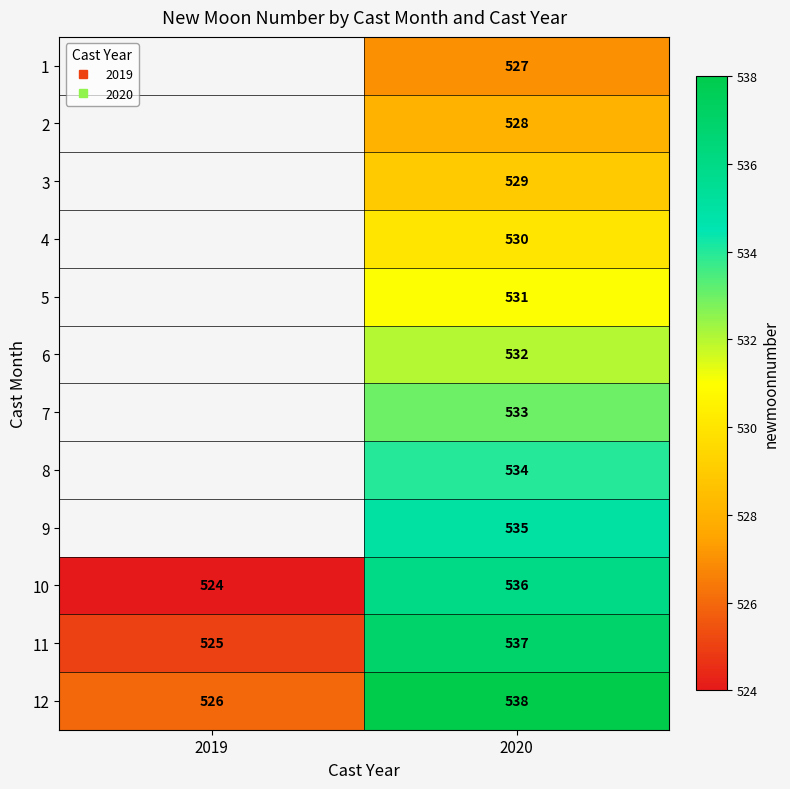

How many data points does each series have?

2